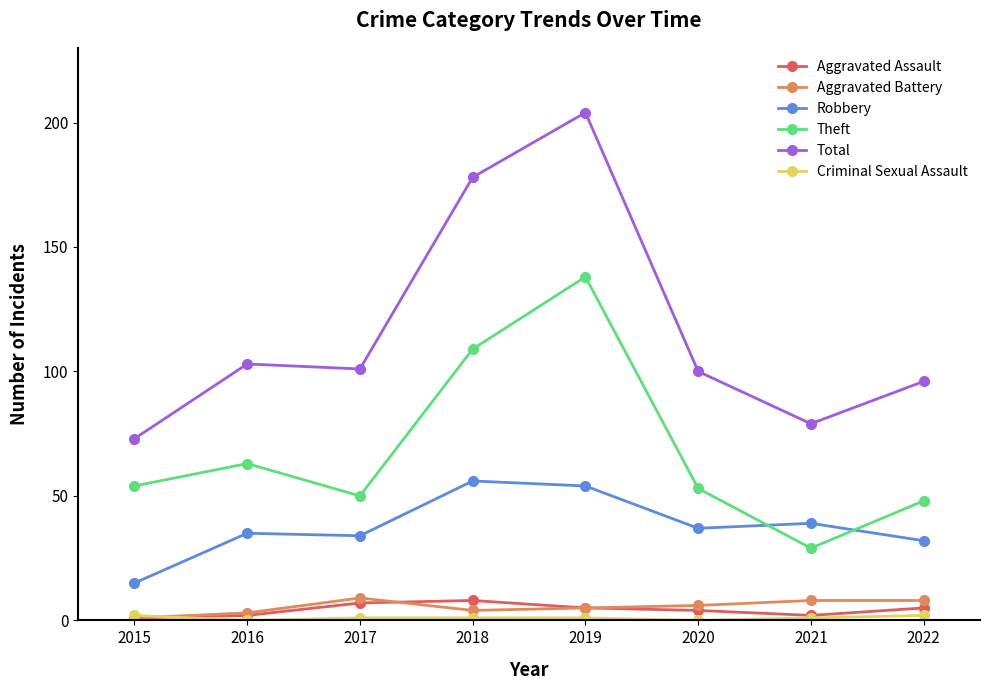

What is the greatest value displayed?

204